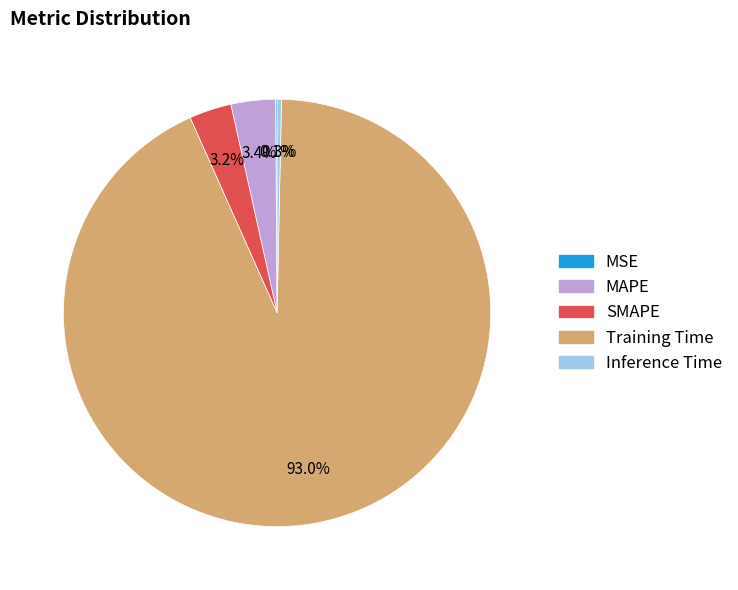

Does any single category account for the majority?

Yes